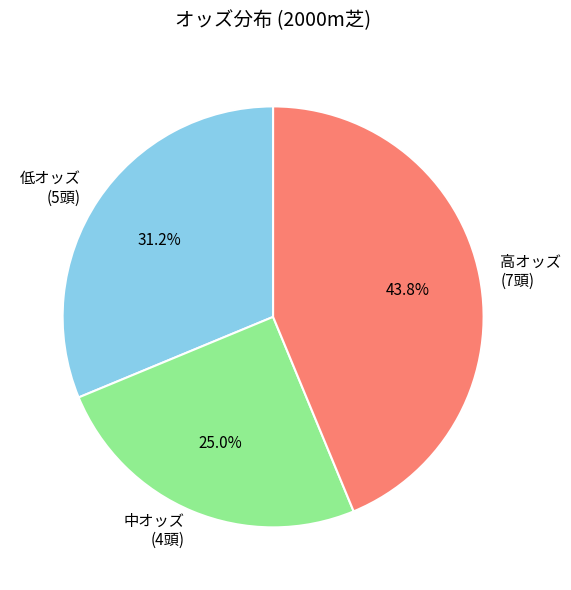

Do 低オッズ (5頭) and 中オッズ (4頭) together represent more than half of the pie?

Yes